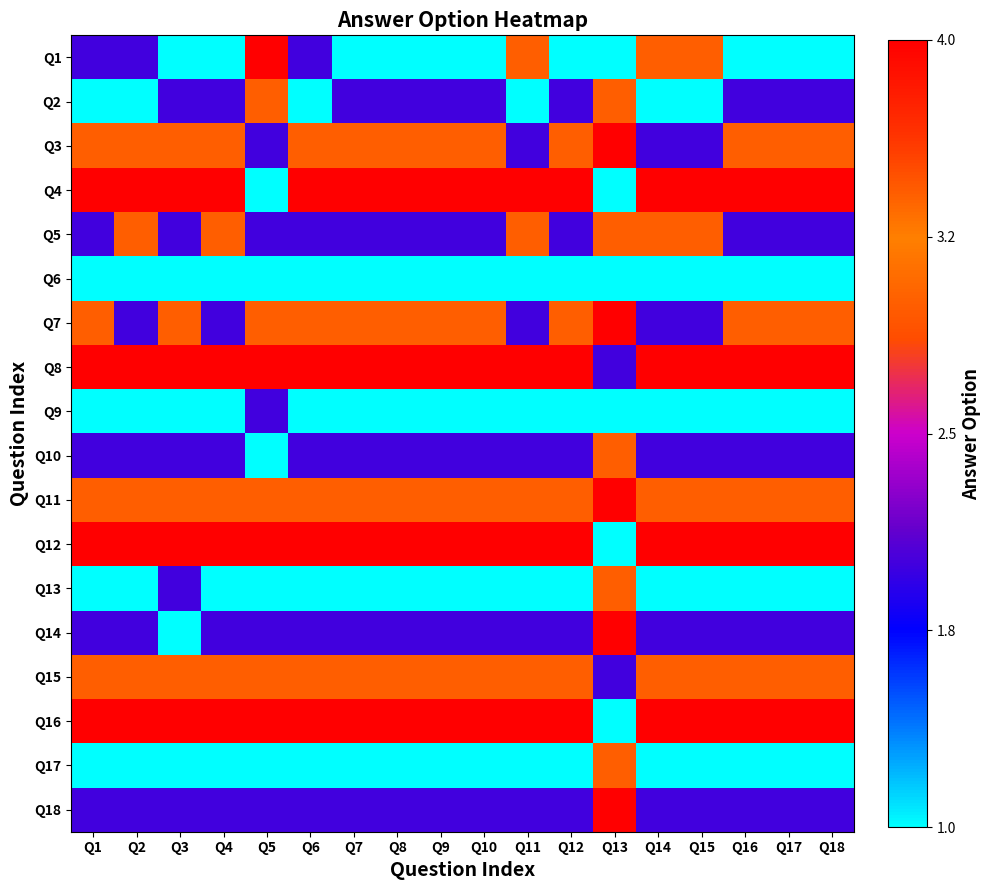

Rank the series at Q15 from highest to lowest value.

Q4, Q8, Q12, Q16, Q1, Q5, Q11, Q15, Q3, Q7, Q10, Q14, Q18, Q2, Q6, Q9, Q13, Q17